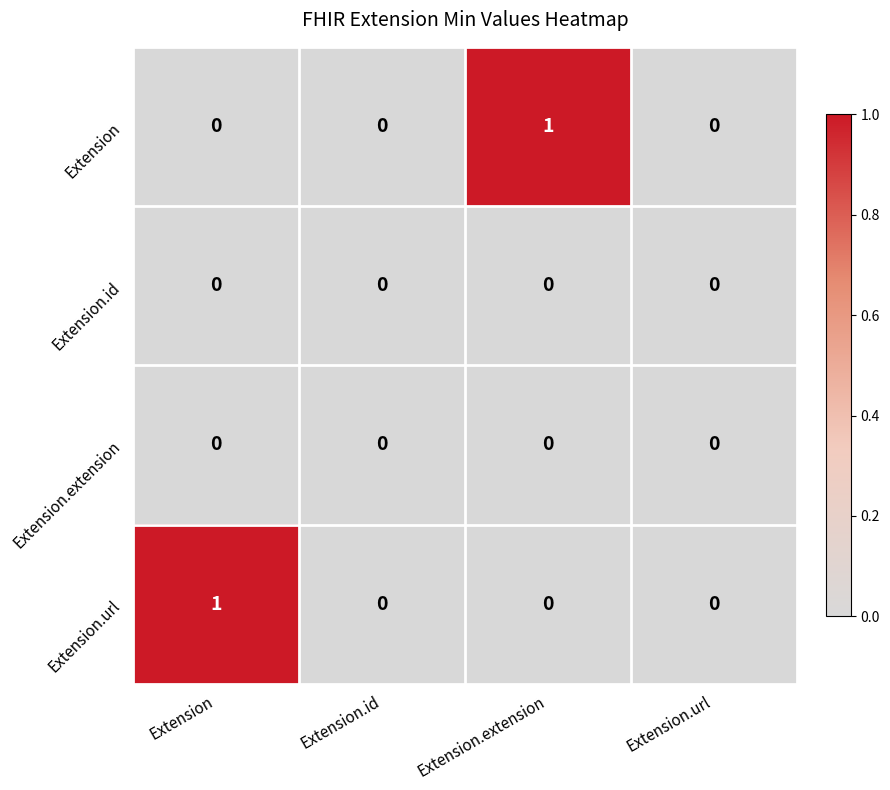

True or false: Extension.url has a value of 1 at Extension.

True